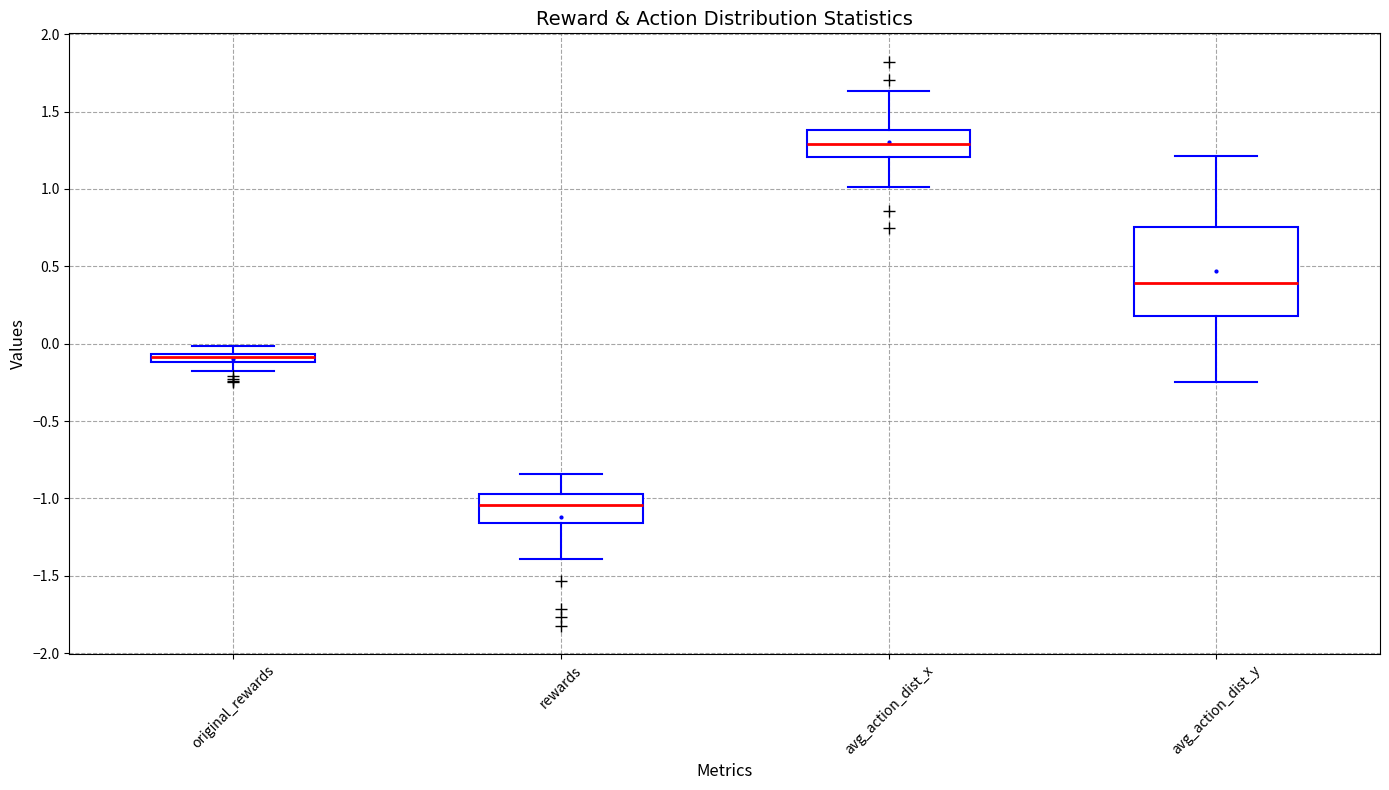

Comparing the boxes themselves (not the whiskers), which one is the tallest?

avg_action_dist_y